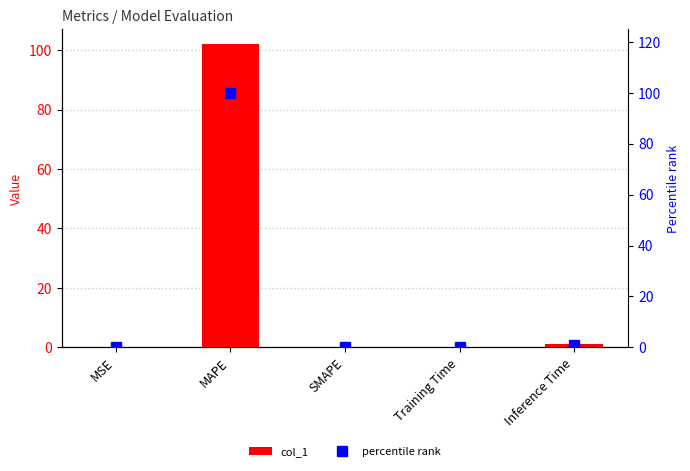

Reading left to right, what are all the values shown in this chart?

col_1: 0.0	102.0	0.0	0.1	1.0
percentile rank: 0.0	100.0	0.0	0.1	1.0